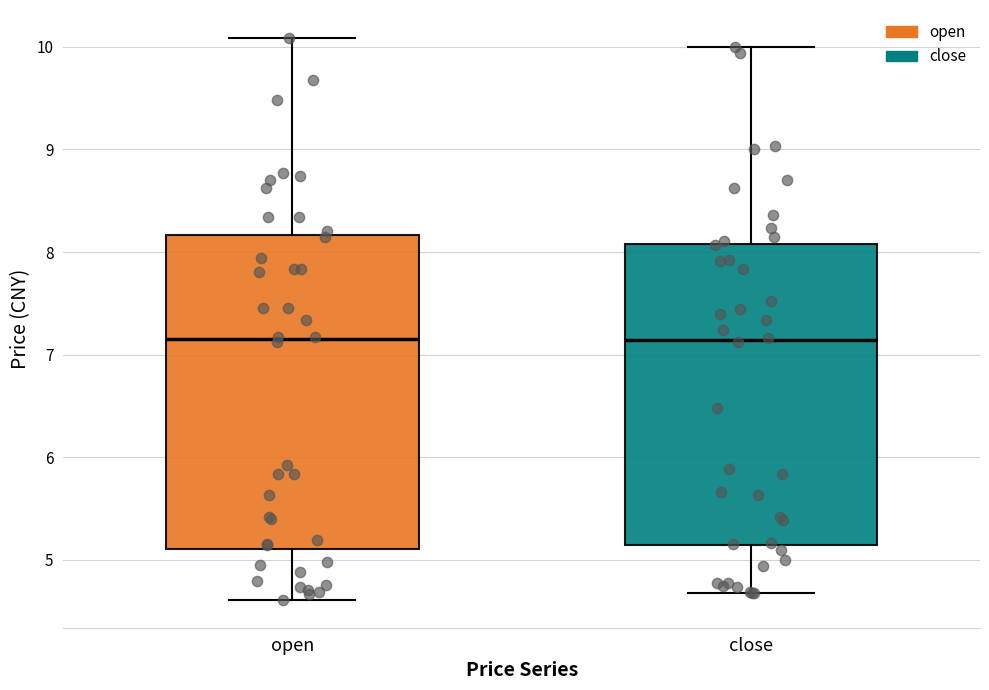

Reading left to right, transcribe this box plot: for each box, give where its median line is, the range the box spans, and where its two whiskers end, as read against the y-axis. The values are not printed on the chart, so give them approximately, as read against the axis.

open: median 7.1, box 5.1 to 8.2, whiskers 4.6 to 10.1
close: median 7.1, box 5.1 to 8.1, whiskers 4.7 to 10.0